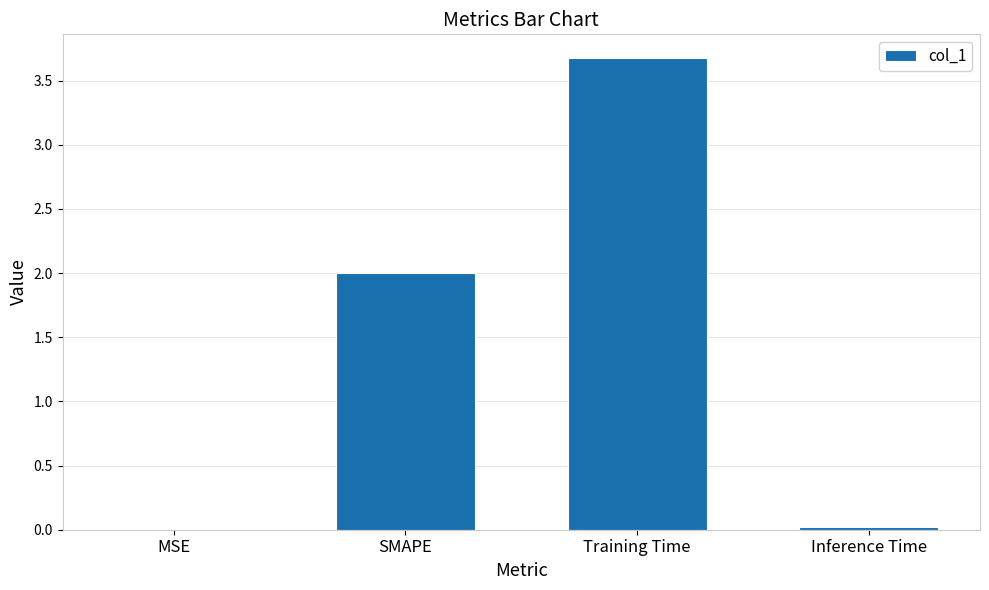

Which has a higher value, SMAPE or MSE?

SMAPE